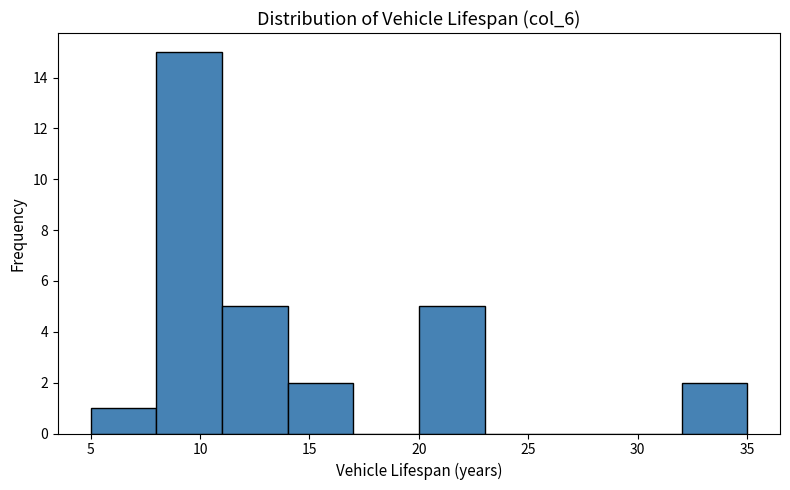

Reading left to right, transcribe this chart: for each bar, give the range it covers on the x-axis and its height. The values are not printed on the chart, so give them approximately, as read against the axis.

5 to 8: 1
8 to 11: 15
11 to 14: 5
14 to 17: 2
17 to 20: 0
20 to 23: 5
23 to 26: 0
26 to 29: 0
29 to 32: 0
32 to 35: 2